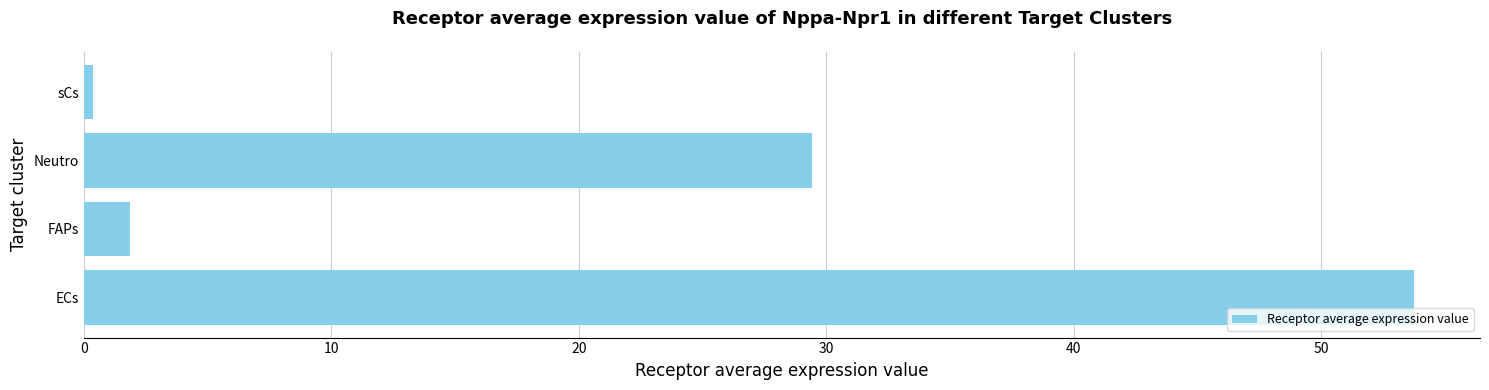

True or false: the data shows 16.6 at Neutro.

False